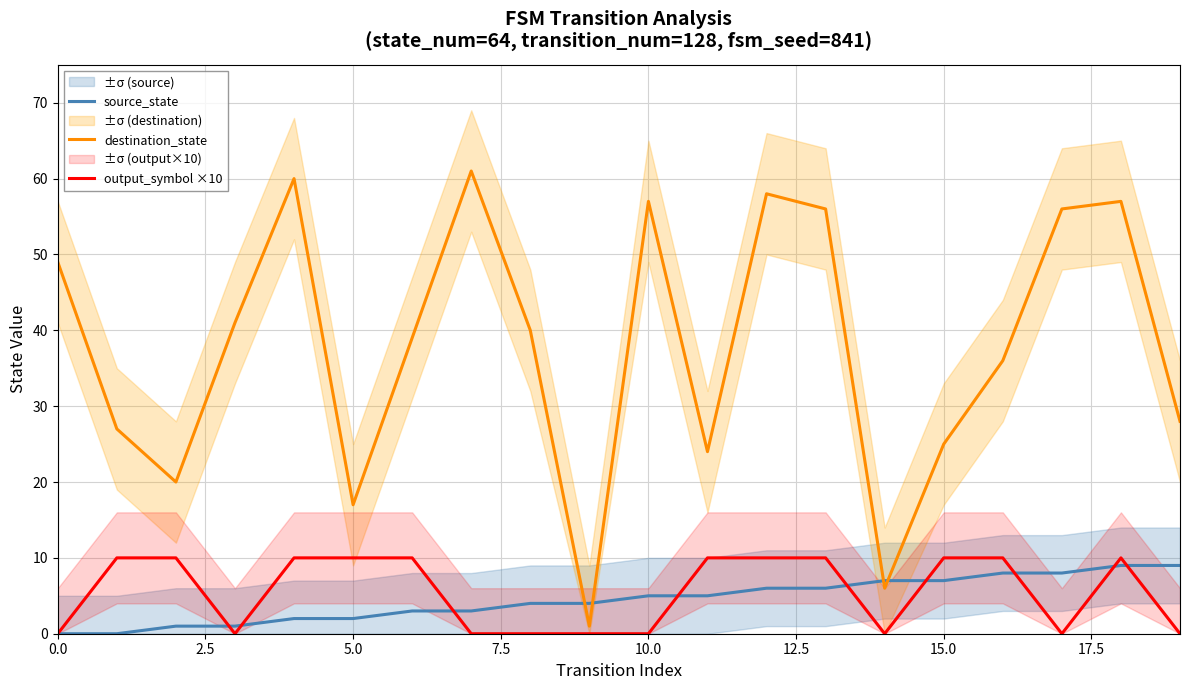

Is it true that destination_state equals 32 at 17?

False